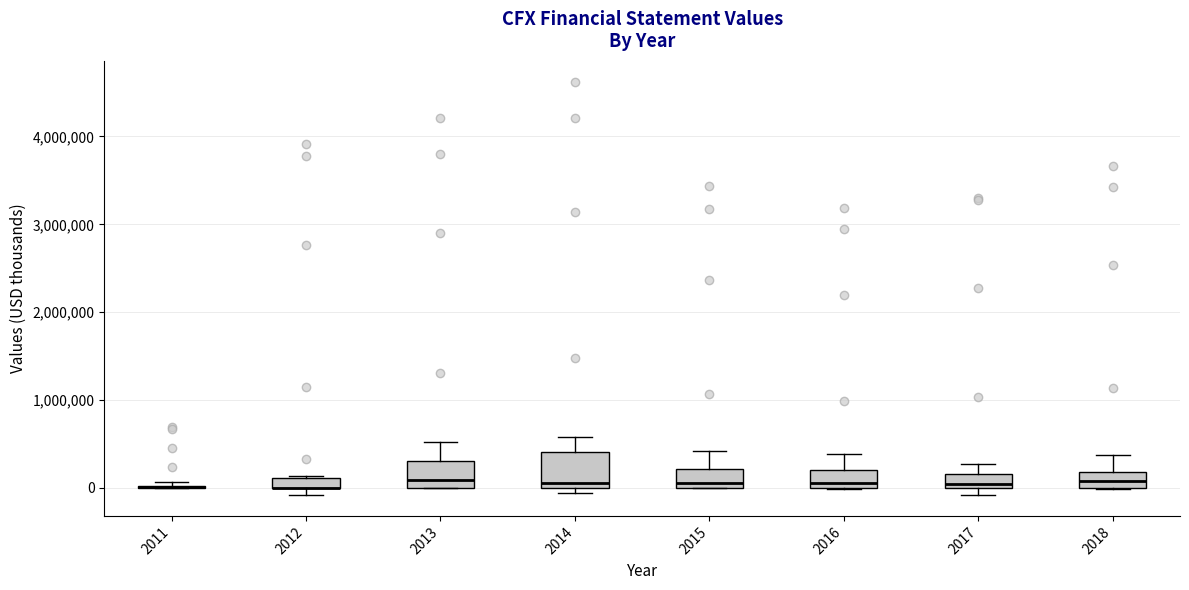

Comparing the boxes themselves (not the whiskers), which one is the tallest?

2014